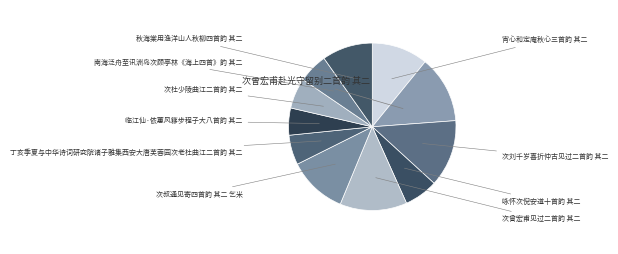

The 南海泛舟至讯洲岛次顾亭林《海上四首》韵 其二 slice represents 12% of the pie. True or false?

False